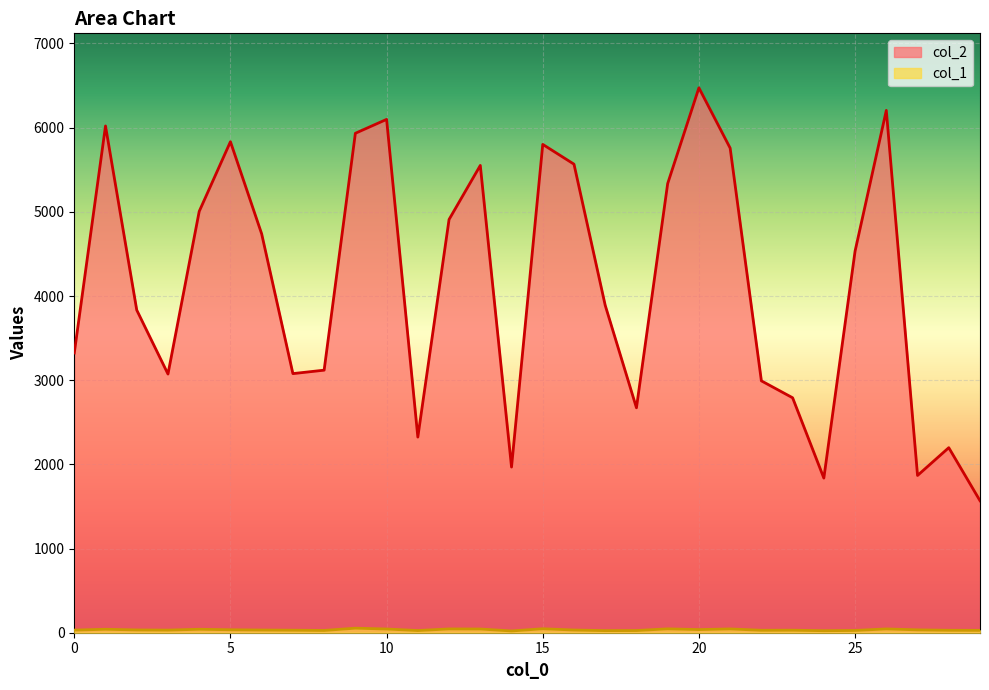

How many data points does each series have?

30